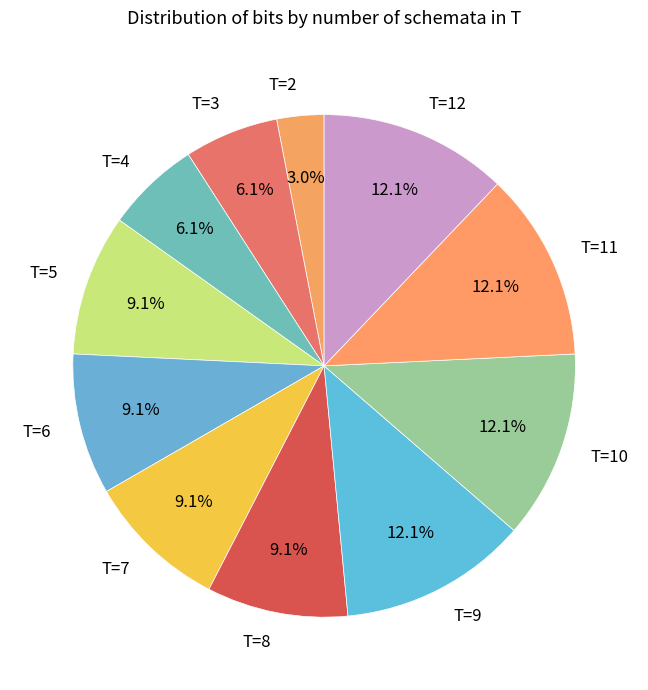

To the nearest percent, what is the difference between the largest and smallest slice percentages?

9%